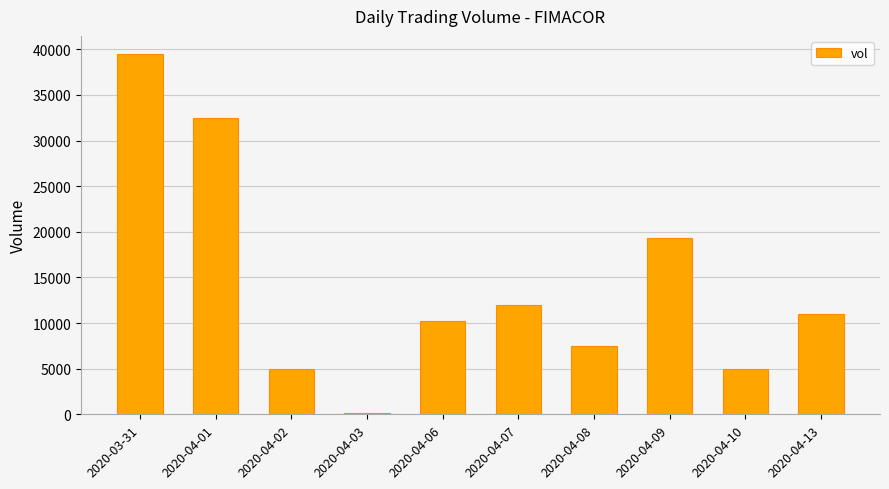

Is it true that the value at 2020-04-07 is 12000?

True